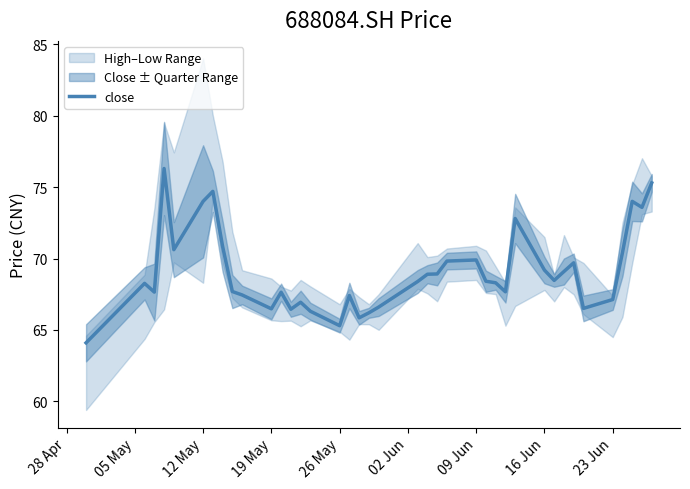

The value at 05 May is 26.6. True or false?

False